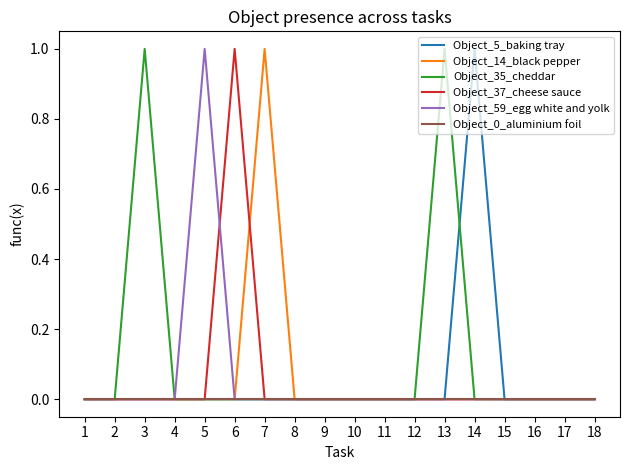

Is it true that Object_5_baking tray equals 0 at 10?

True